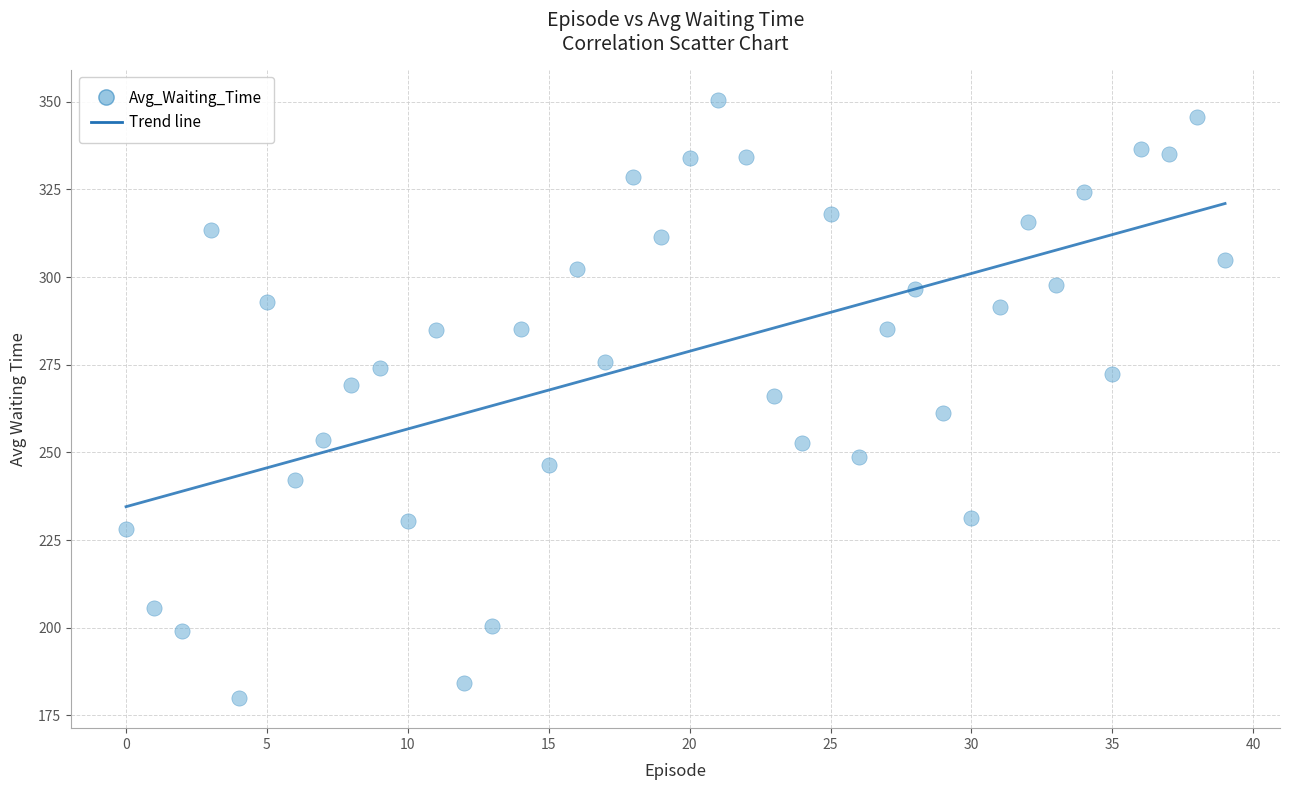

What is the range of Y values (max minus min)?

170.7